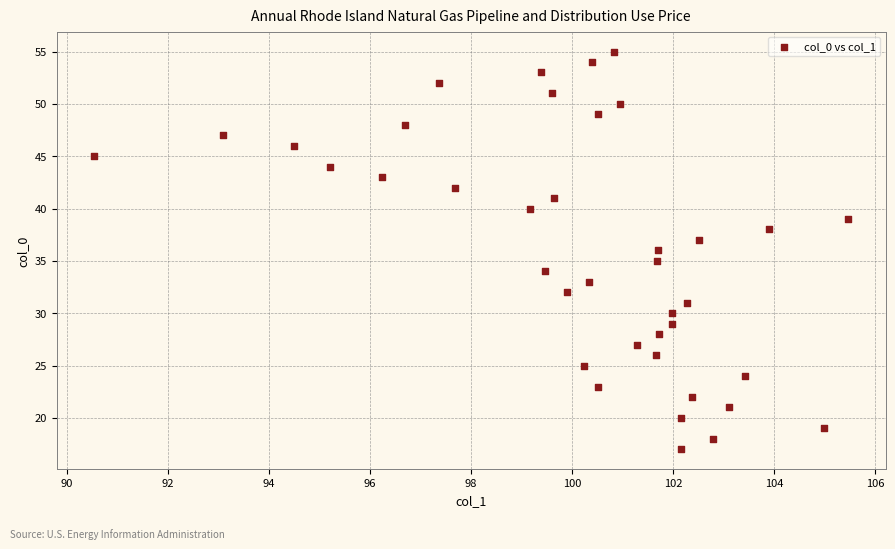

What is the range of Y values (max minus min)?

38